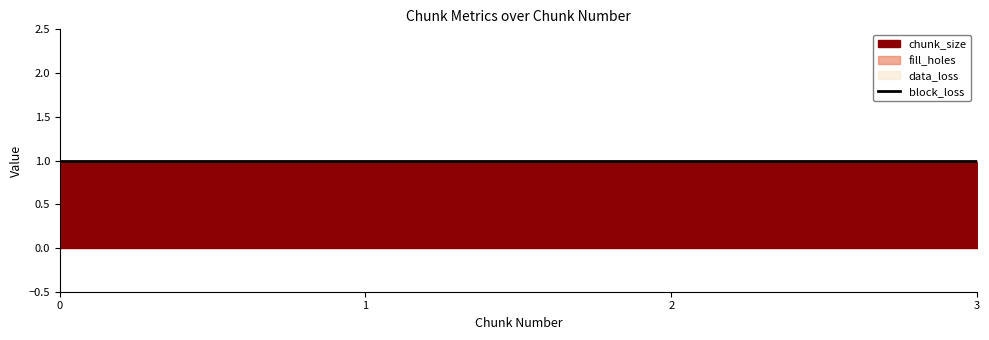

True or false: chunk_size and fill_holes cross at least once.

False